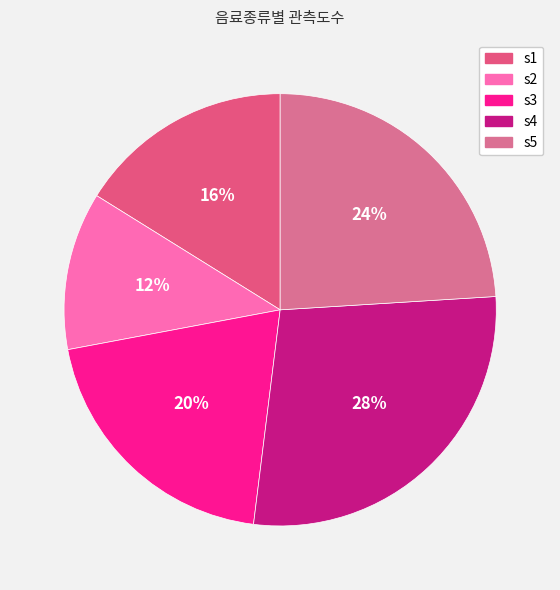

Count the number of slices in the pie.

5